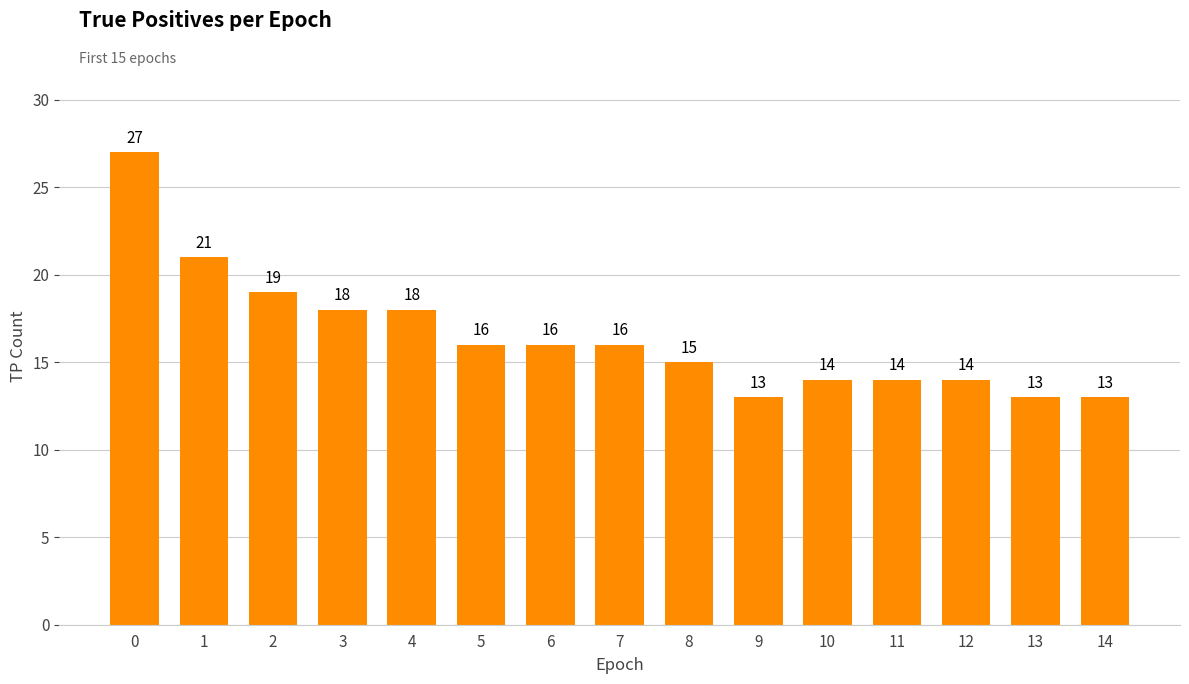

What is the average value?

16